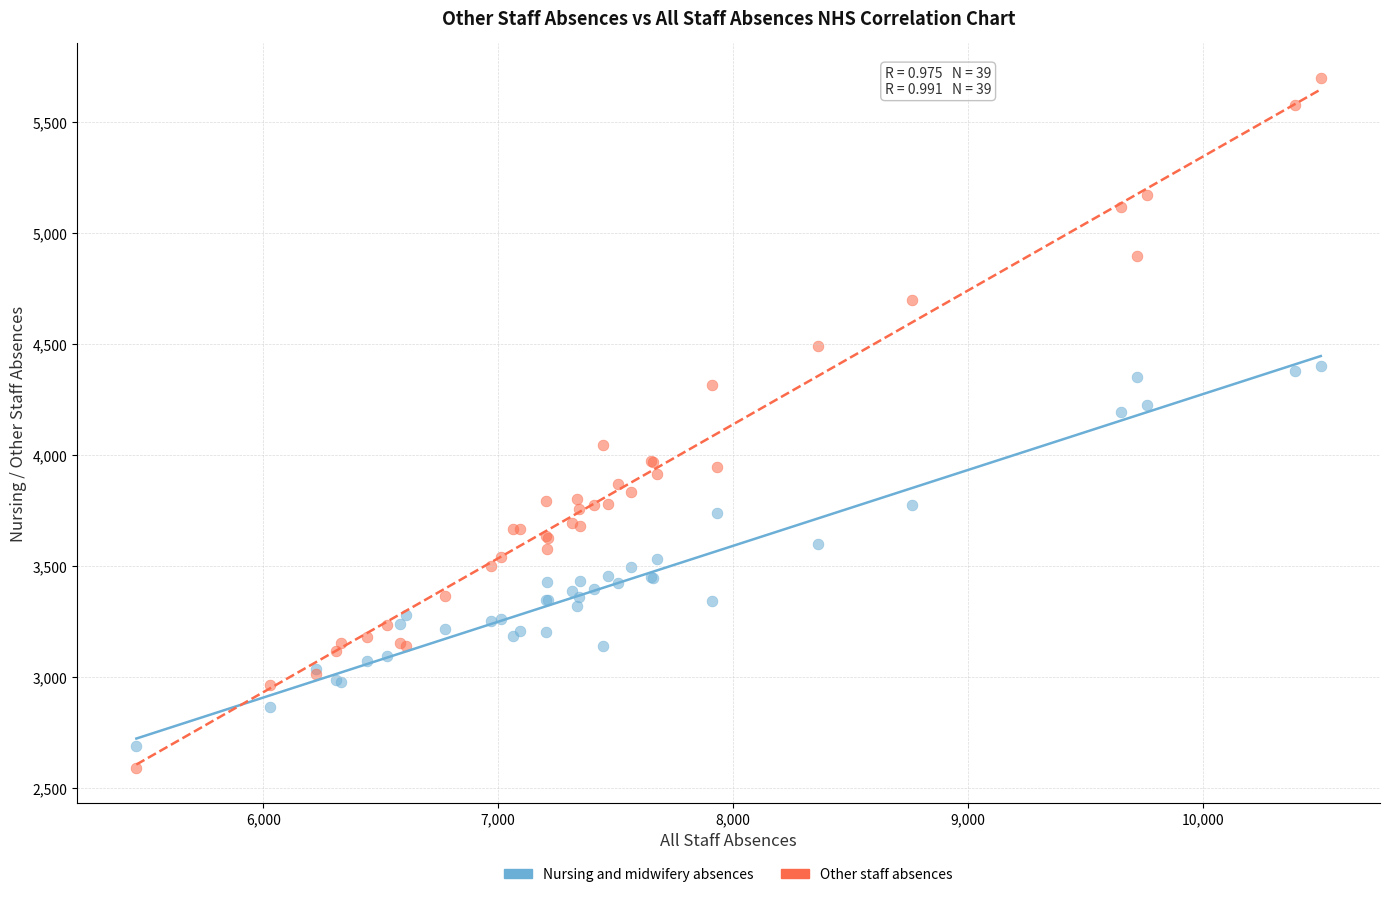

Which series contains the lowest Y value?

Other staff absences